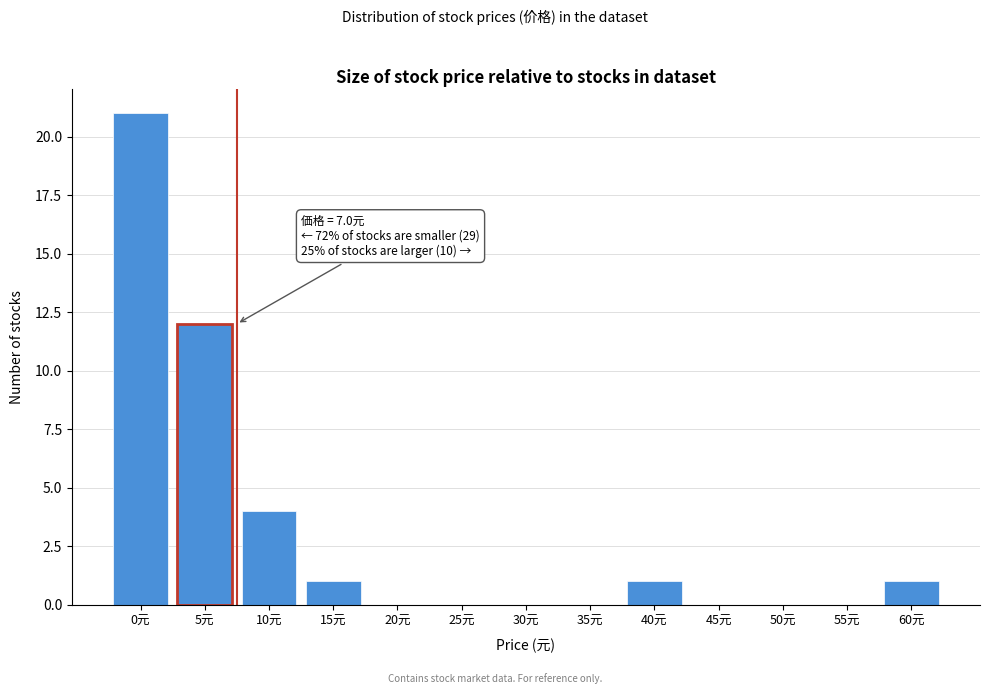

Reading left to right, list all the values displayed in this chart.

0元=21	5元=12	10元=4	15元=1	20元=0	25元=0	30元=0	35元=0	40元=1	45元=0	50元=0	55元=0	60元=1